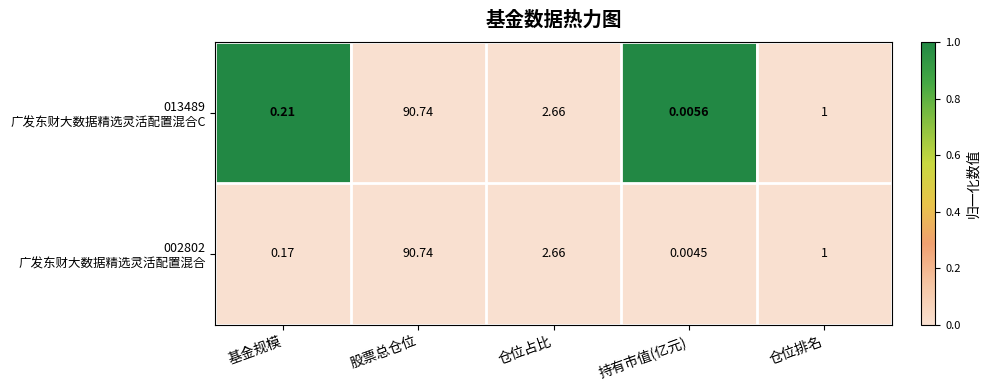

Which category has the highest value across all series?

股票总仓位